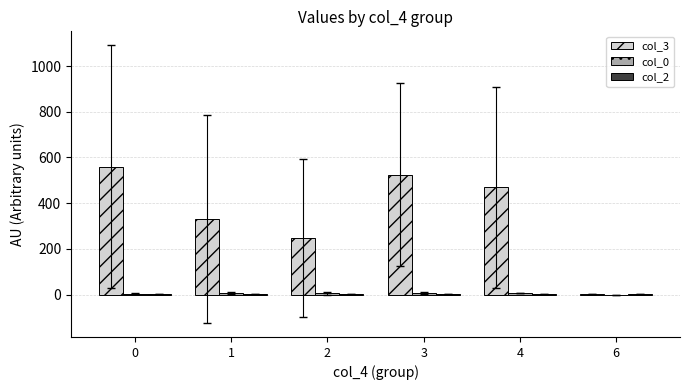

Which series has the largest total across all categories?

col_3